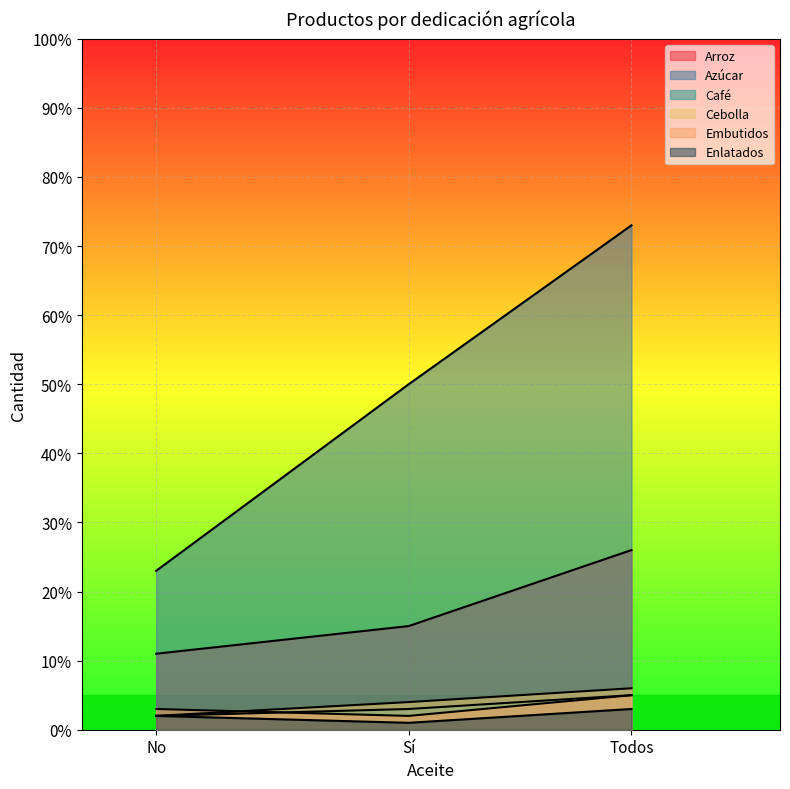

Between Sí and Todos, which series saw the biggest shift?

Azúcar